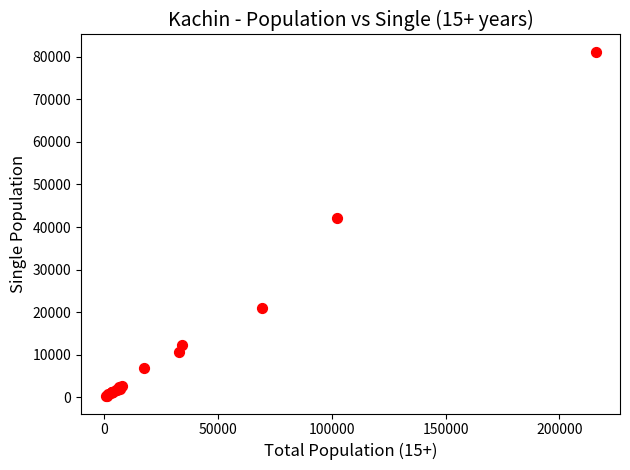

What Y value in the scatter plot is closest to 40717?

42145